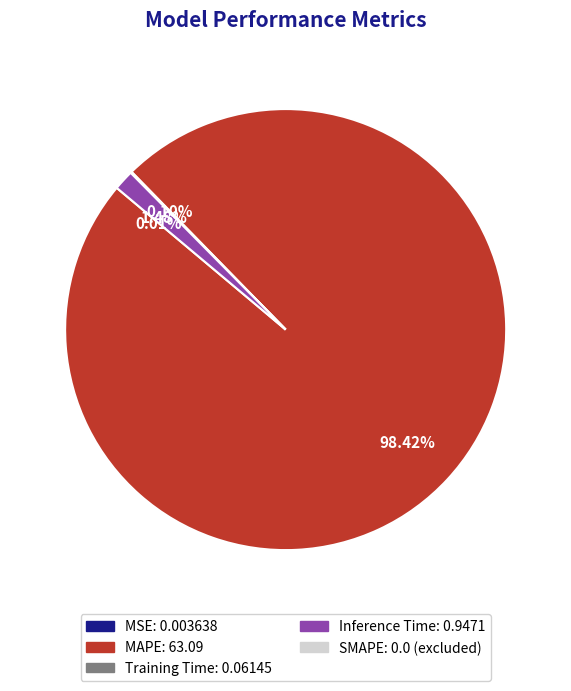

Is there a majority slice in this chart?

Yes